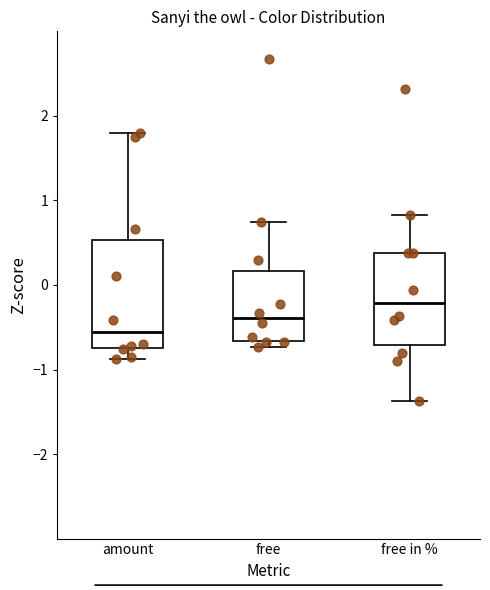

Where is the lower edge of the box for amount on the y-axis? The values are not printed on the chart, so give them approximately, as read against the axis.

-0.7